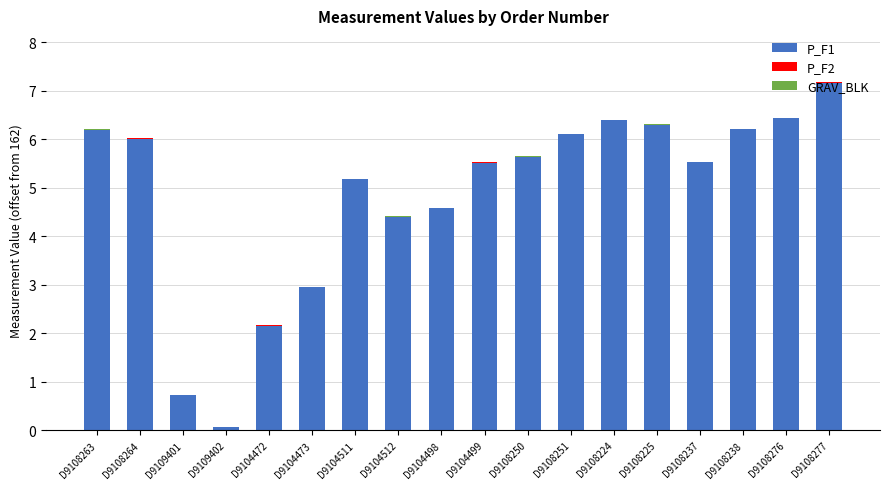

At how many categories does at least one series exceed 5?

12